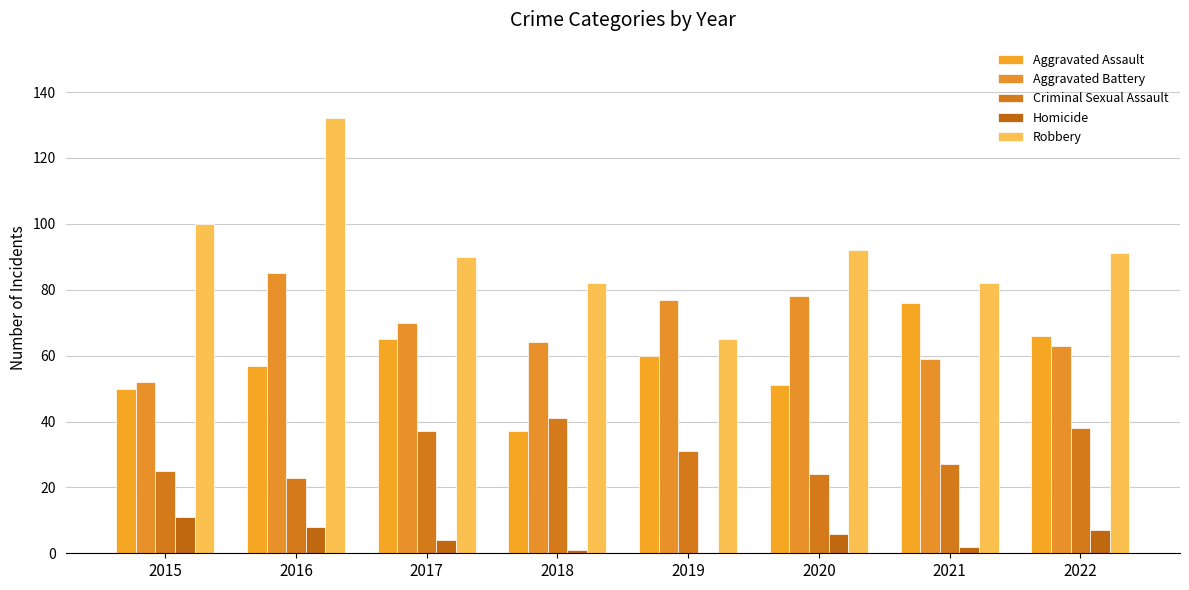

What is the difference between the Criminal Sexual Assault values at 2017 and 2021?

10